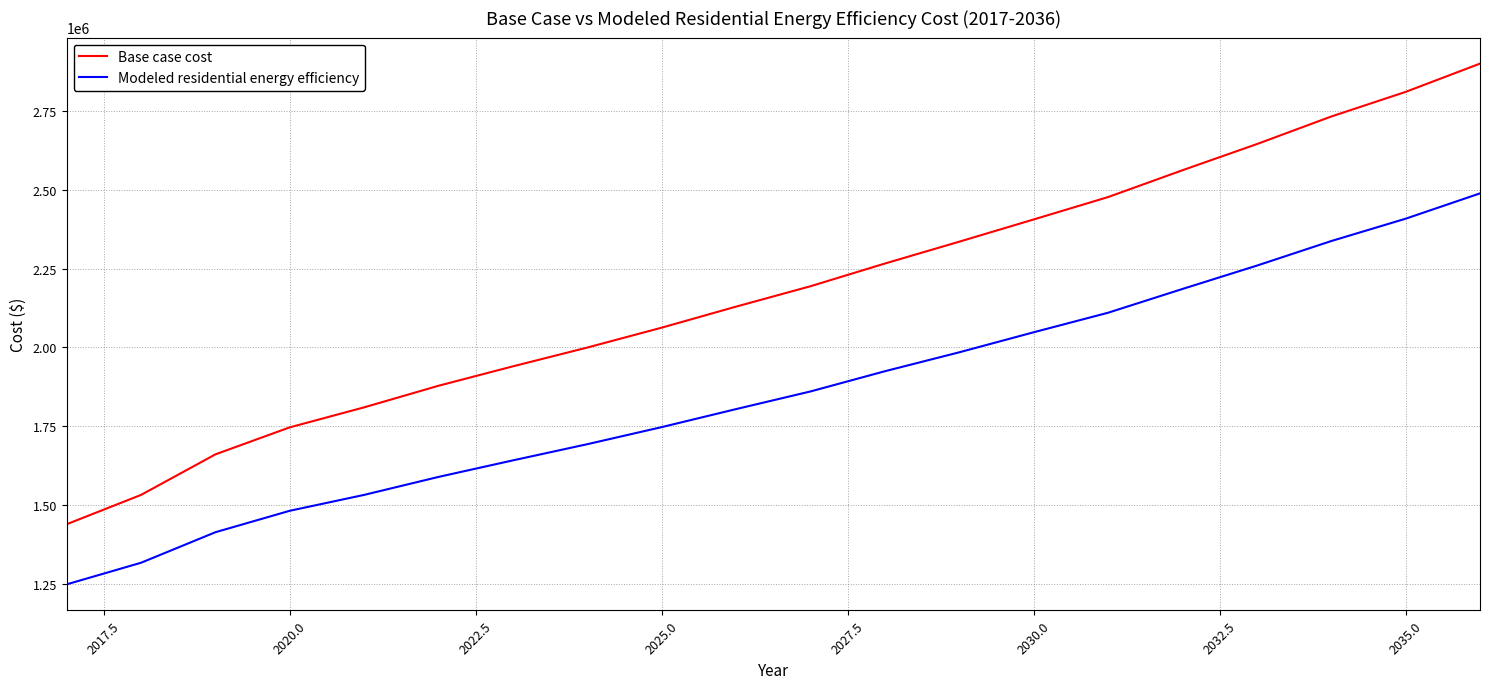

Which series has the largest range (max minus min)?

Base case cost